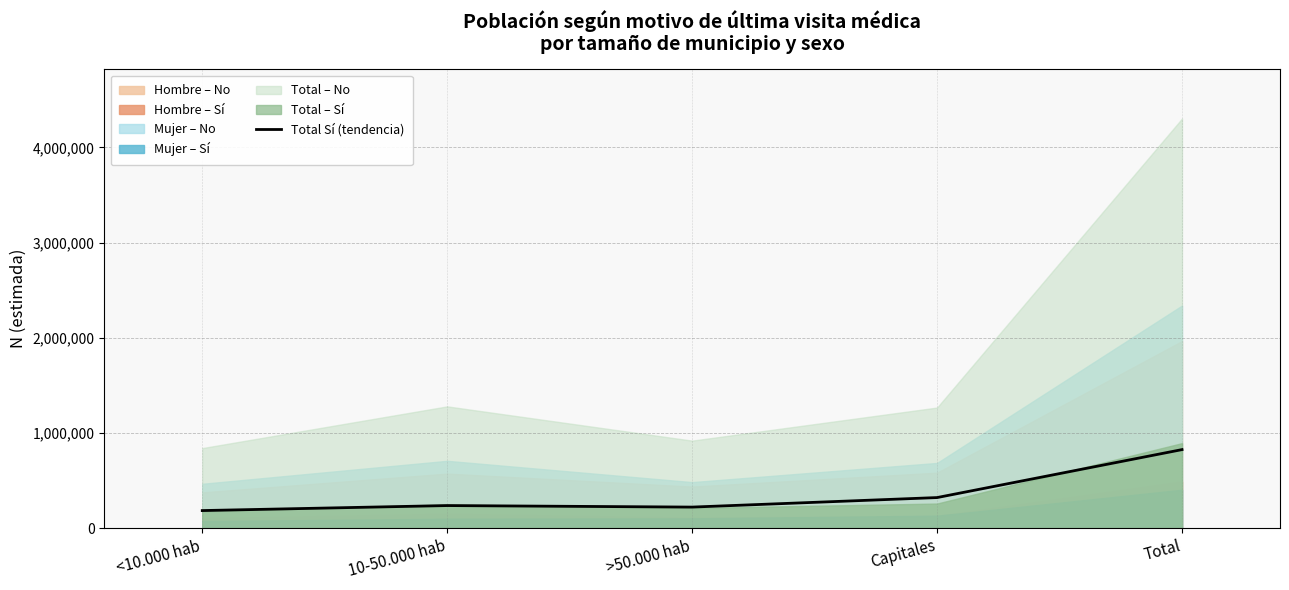

How many lines are shown in the chart?

1